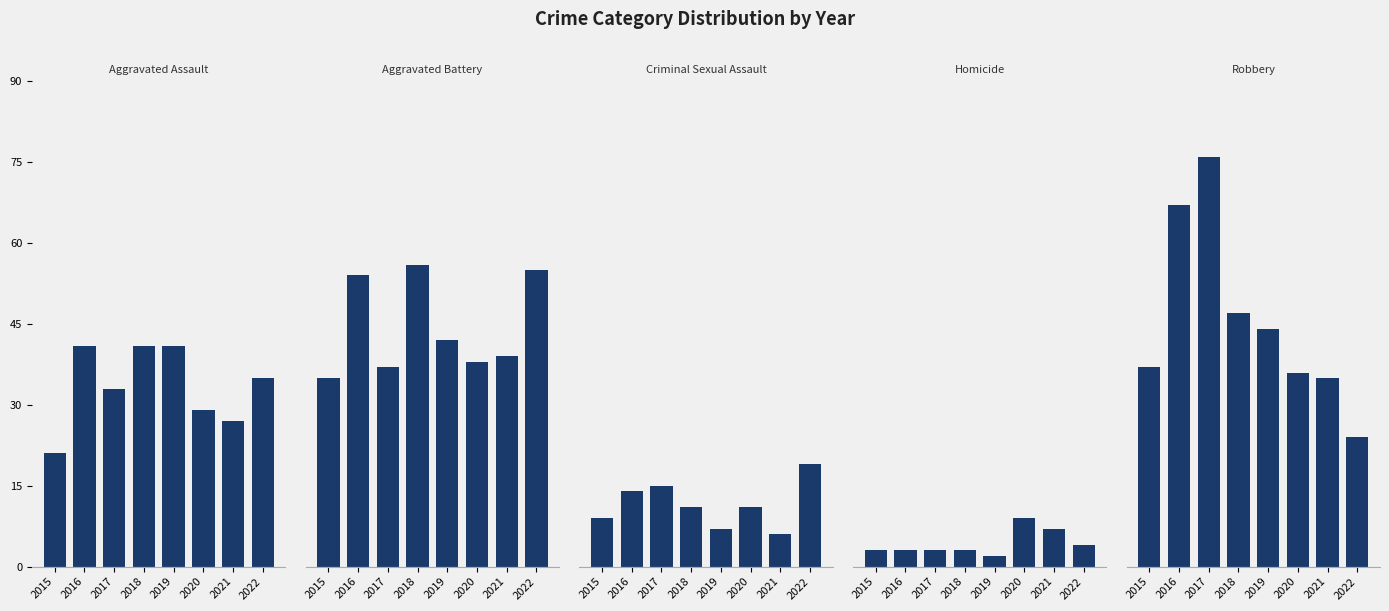

Reading left to right, transcribe all the data shown in this chart.

Aggravated Assault: 2015=21	2016=41	2017=33	2018=41	2019=41	2020=29	2021=27	2022=35
Aggravated Battery: 2015=35	2016=54	2017=37	2018=56	2019=42	2020=38	2021=39	2022=55
Criminal Sexual Assault: 2015=9	2016=14	2017=15	2018=11	2019=7	2020=11	2021=6	2022=19
Homicide: 2015=3	2016=3	2017=3	2018=3	2019=2	2020=9	2021=7	2022=4
Robbery: 2015=37	2016=67	2017=76	2018=47	2019=44	2020=36	2021=35	2022=24